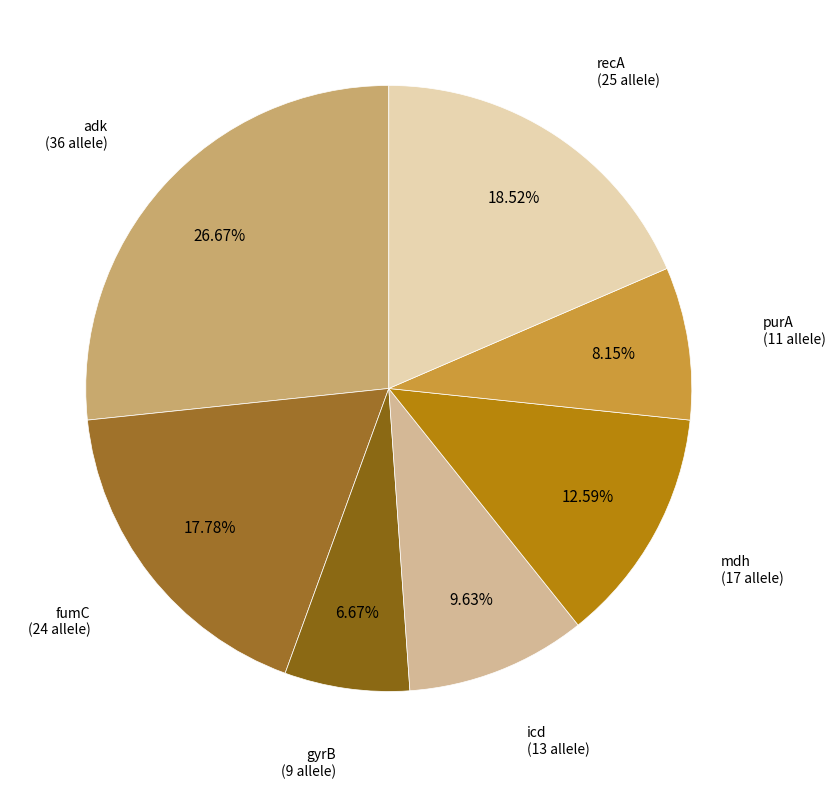

How many slices are in this pie chart?

7